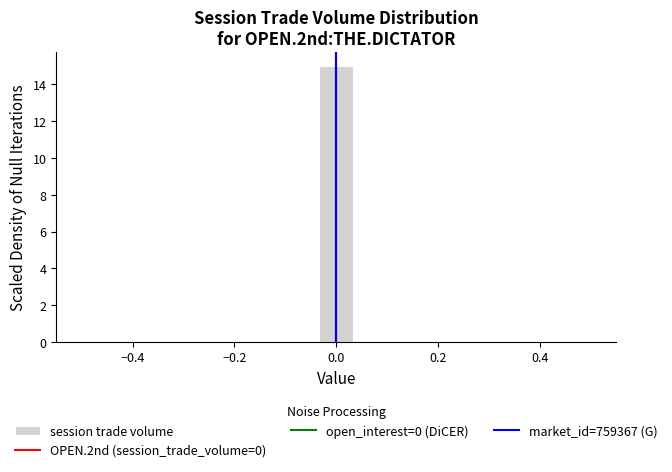

Around what value on the x-axis is the tallest bar? Give the approximate position of its centre, as read against the axis.

0.00